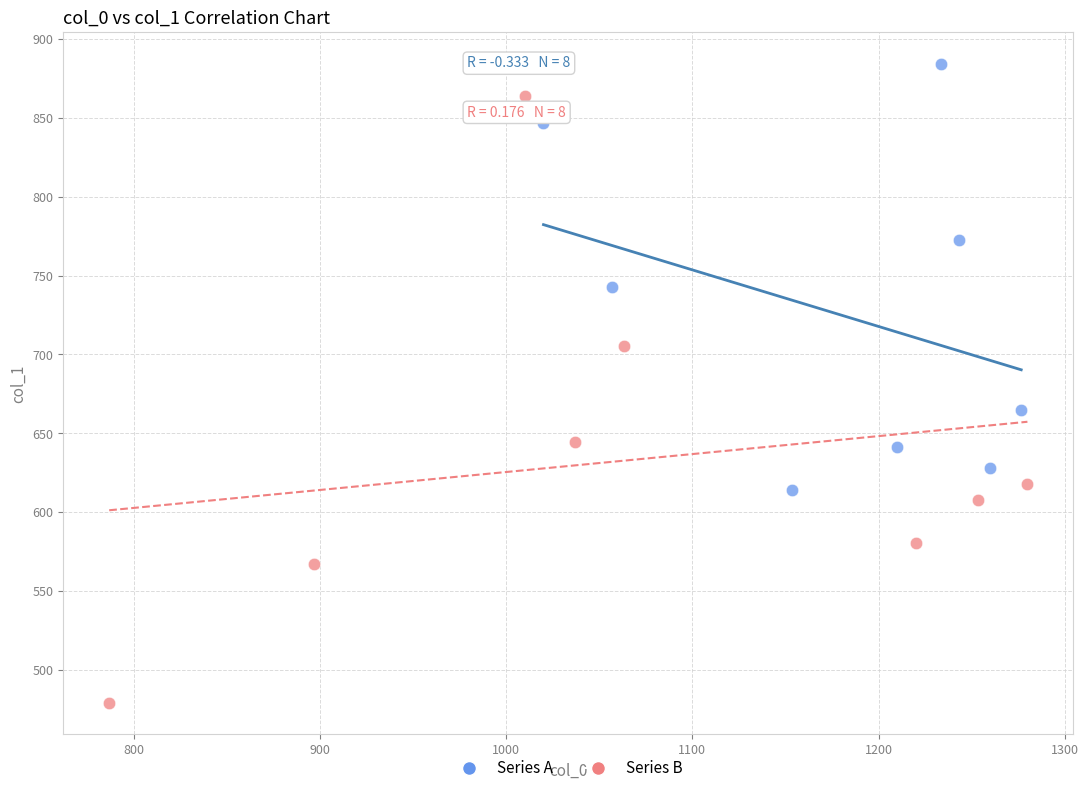

What are all the series names shown in the legend?

Series A, Series B